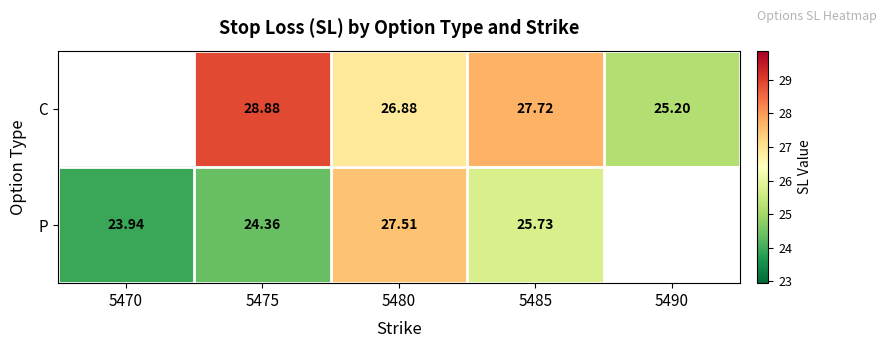

At which label does P reach its minimum?

5470